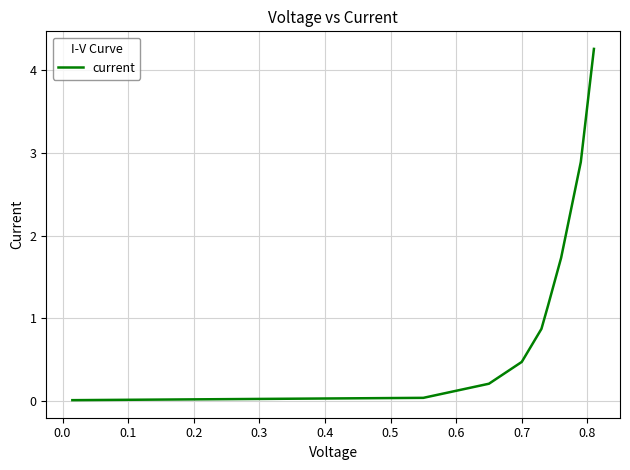

What is the greatest value displayed?

4.3